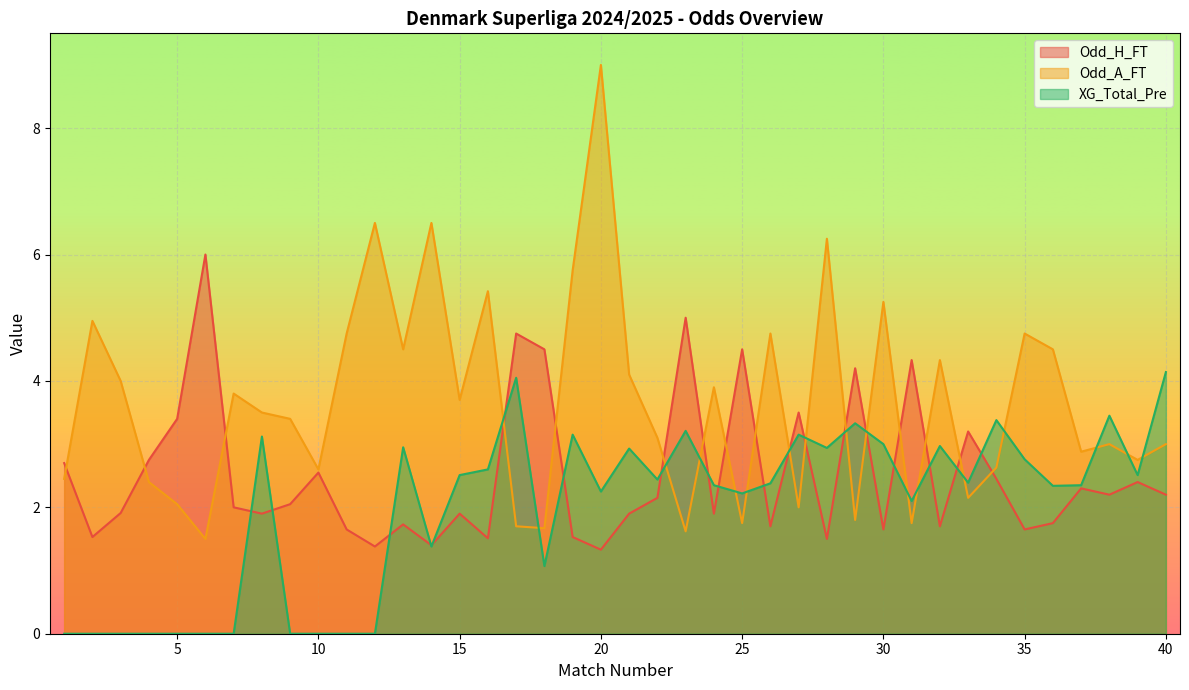

At which label does Odd_A_FT first exceed 3?

2